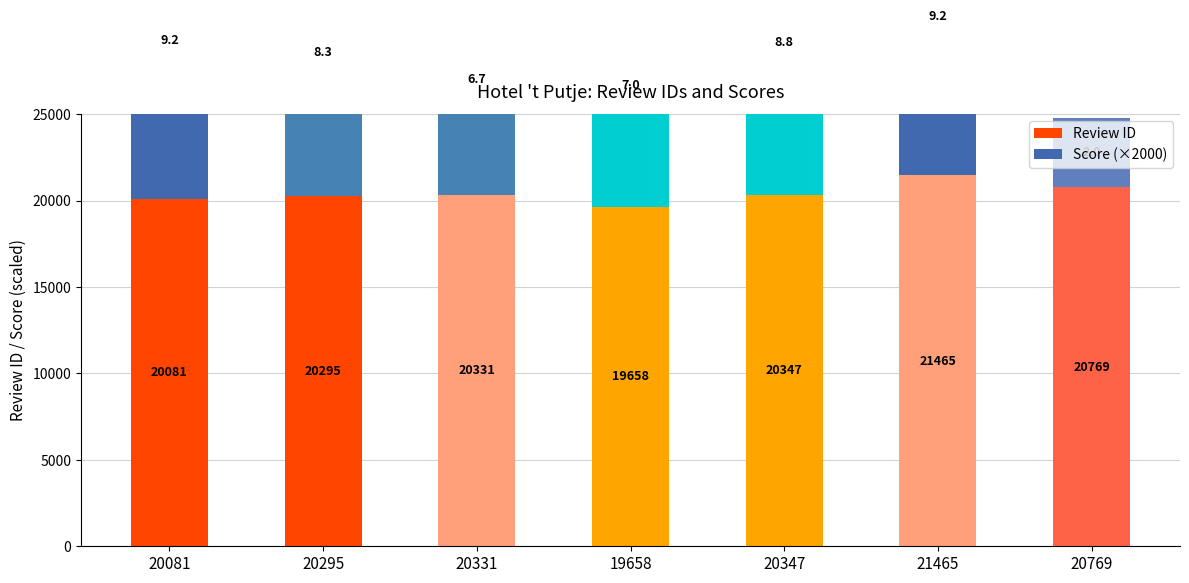

Count the number of data series in this chart.

2